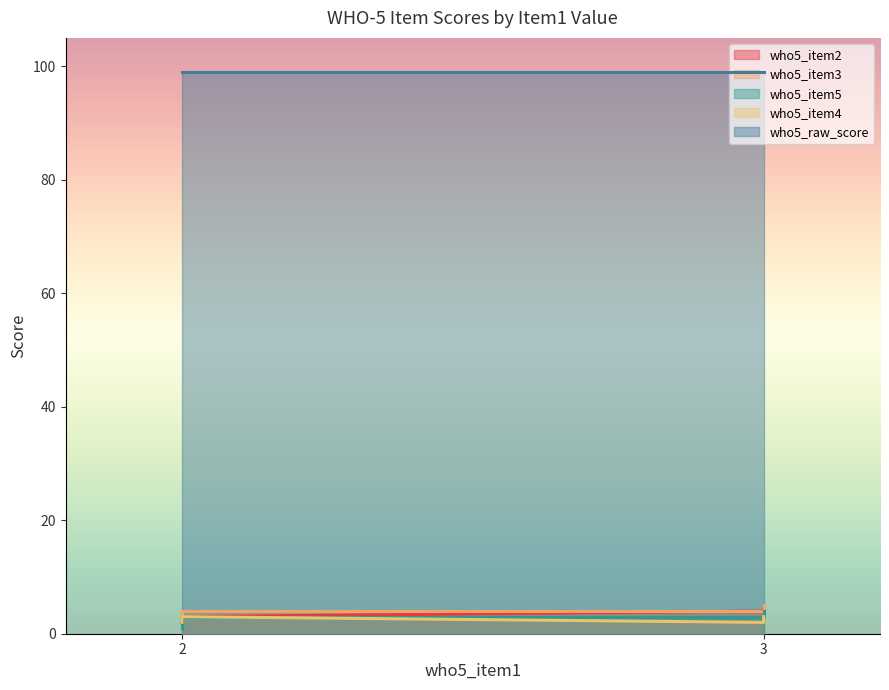

The value of who5_item3 at 3 is 4. True or false?

True